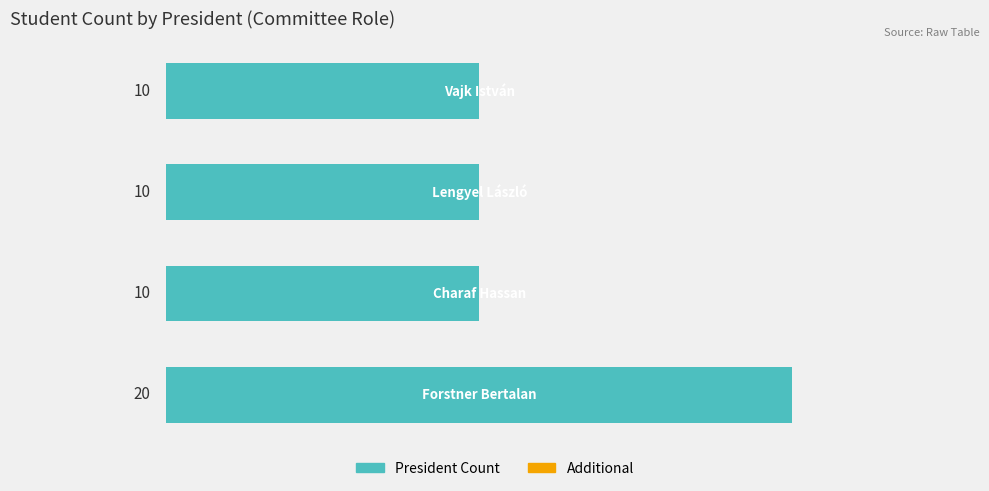

What is the greatest value displayed?

20